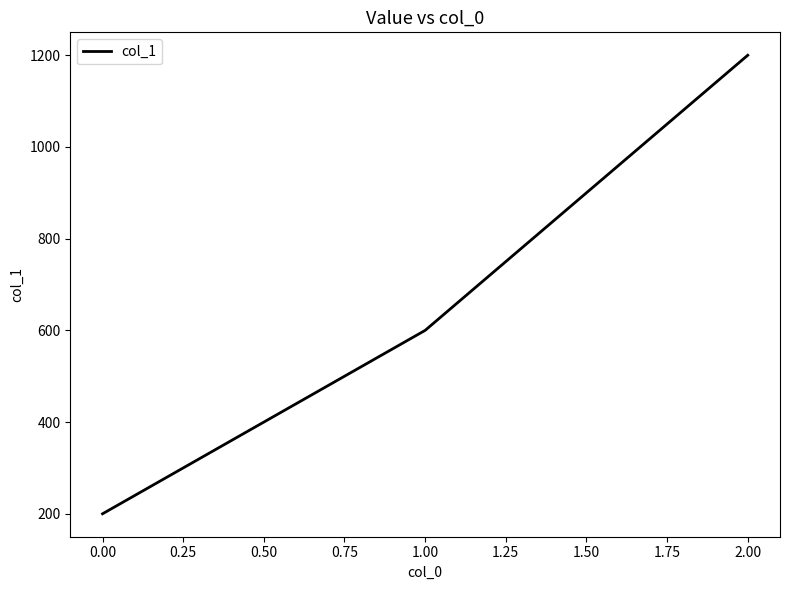

Is this an area chart (filled region under the line)?

No